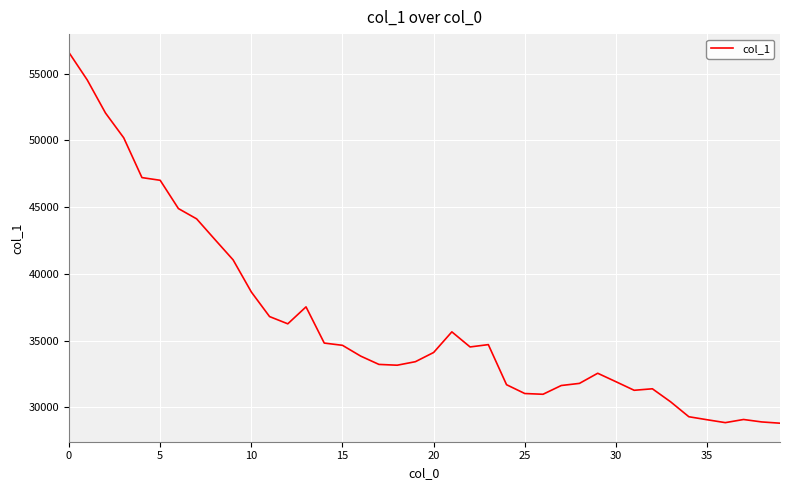

What is the smallest value displayed?

28809